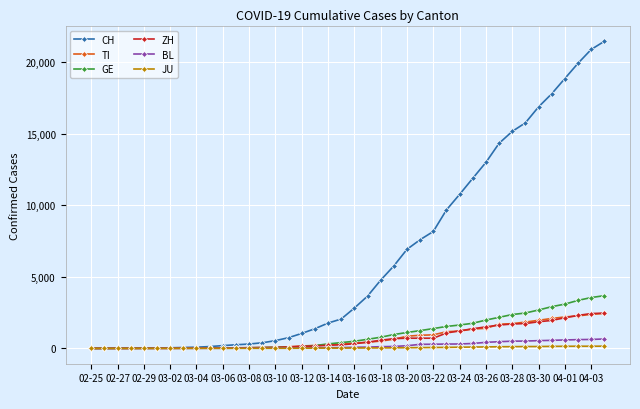

Which series has the largest total across all categories?

CH